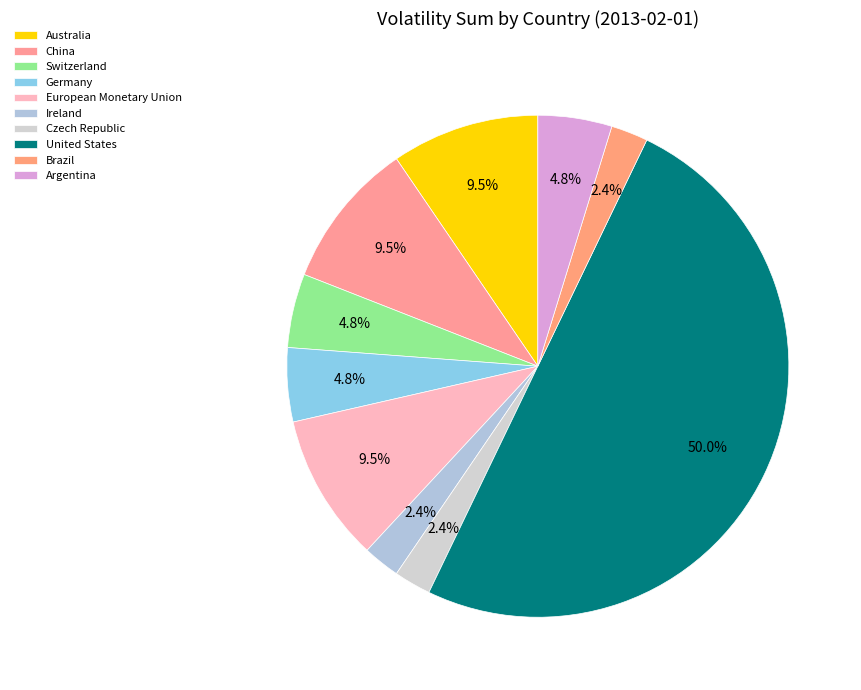

To the nearest percent, what percentage of the pie is United States?

50%